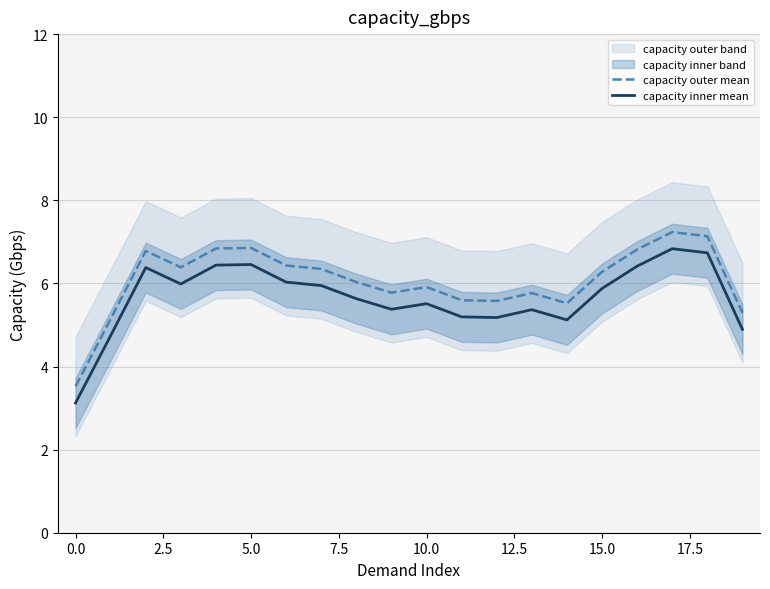

True or false: capacity inner mean and capacity outer mean intersect in this chart.

False